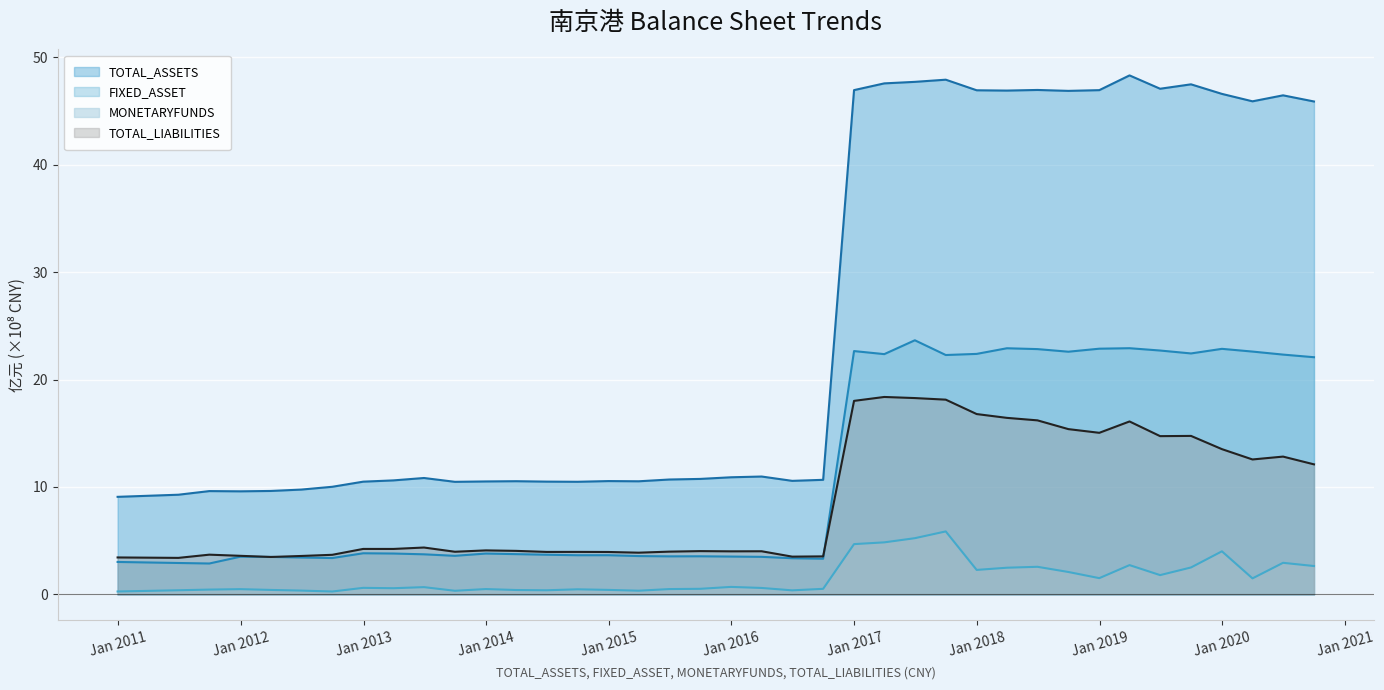

How many lines are shown in the chart?

4